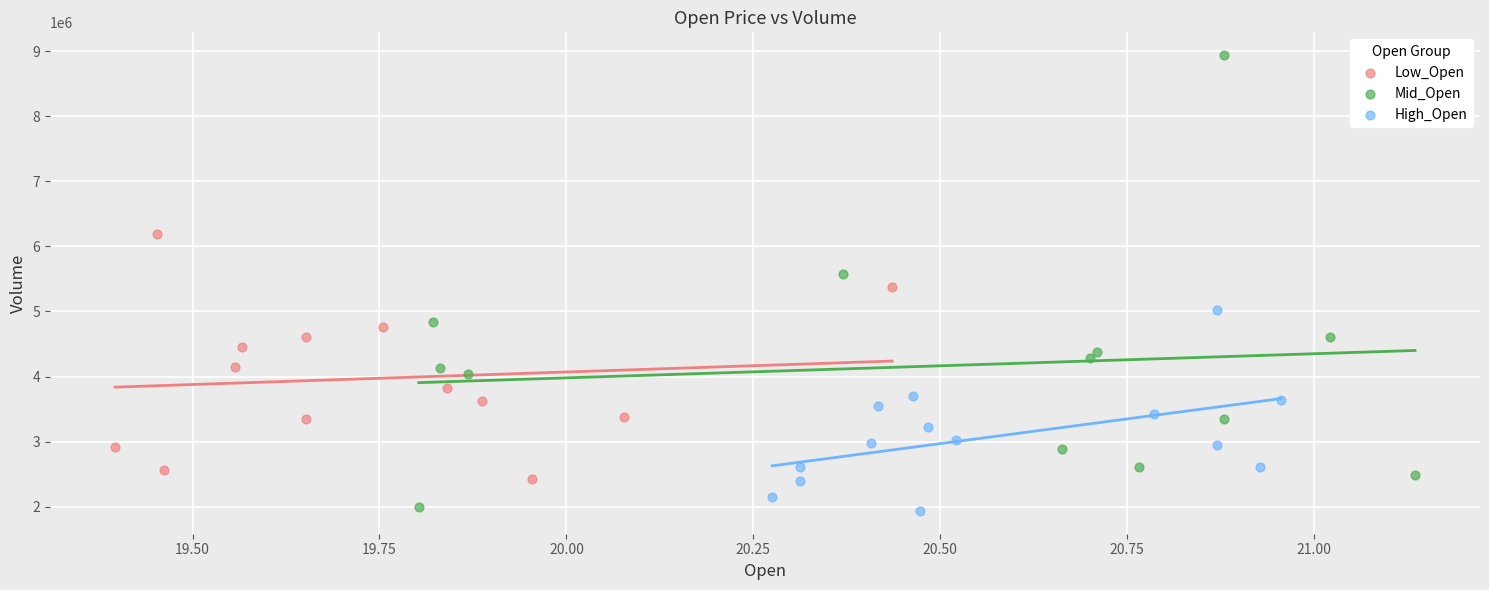

Which series has the widest spread of Y values?

Mid_Open